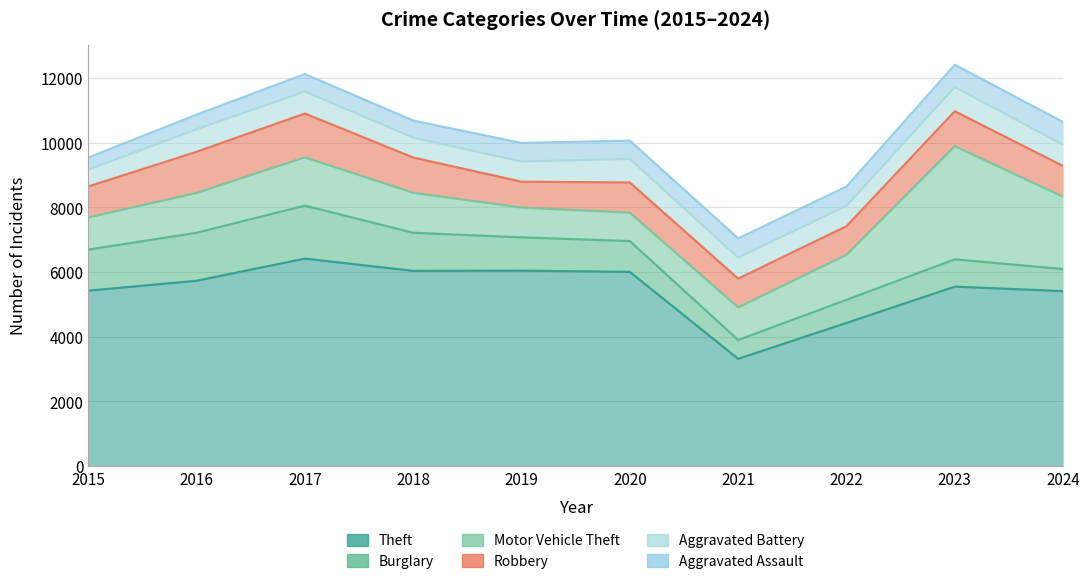

How many categories are shown in the chart?

10